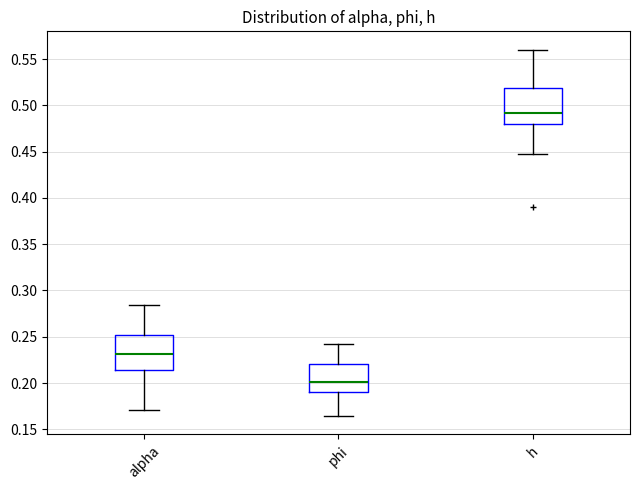

Which box's median line is the highest?

h